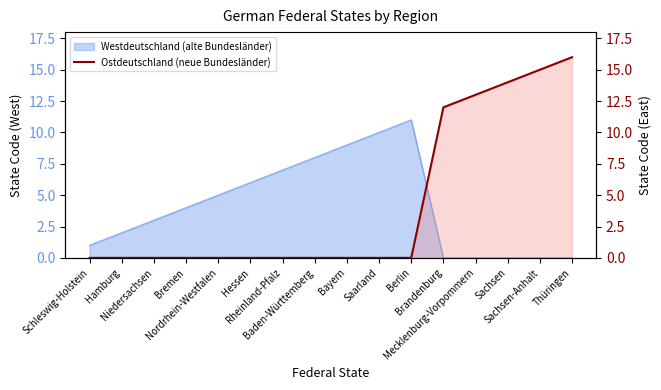

Count the number of categories in the chart.

16